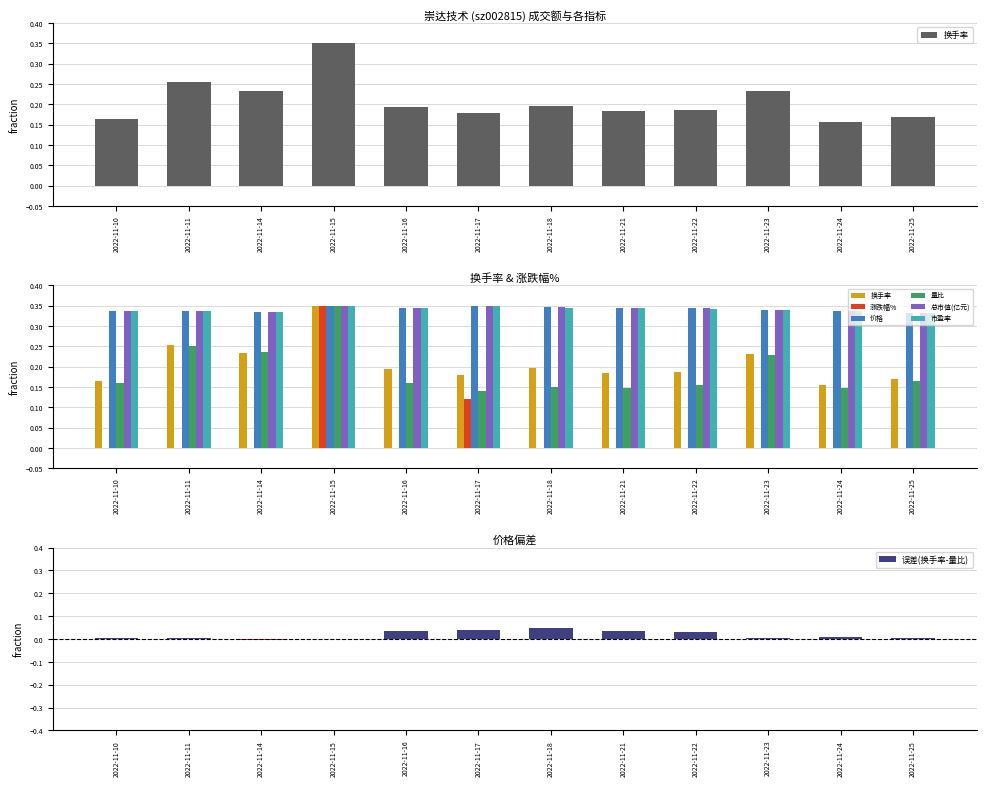

At which label is 量比 closest to 0?

2022-11-17